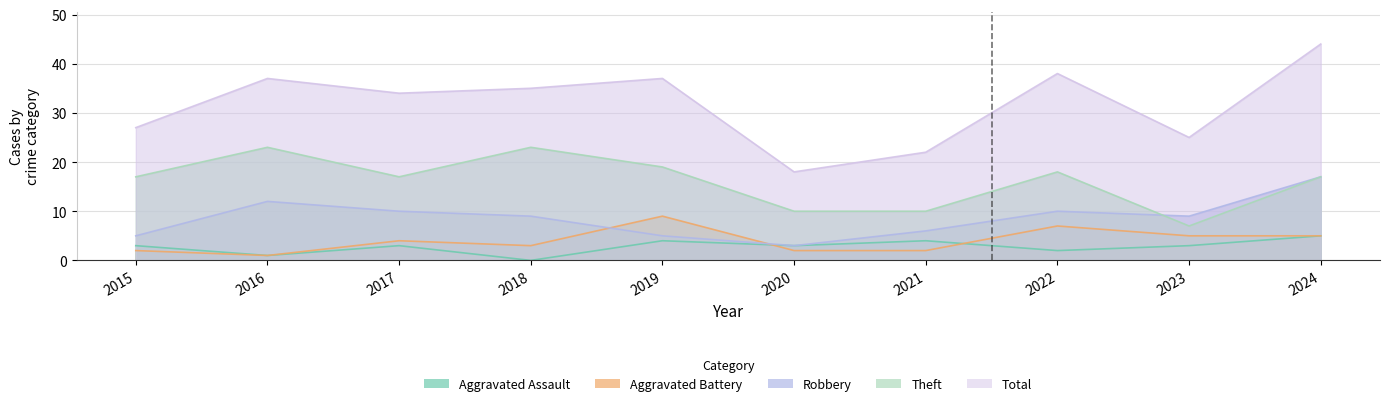

At which label does Aggravated Assault reach its peak?

2024